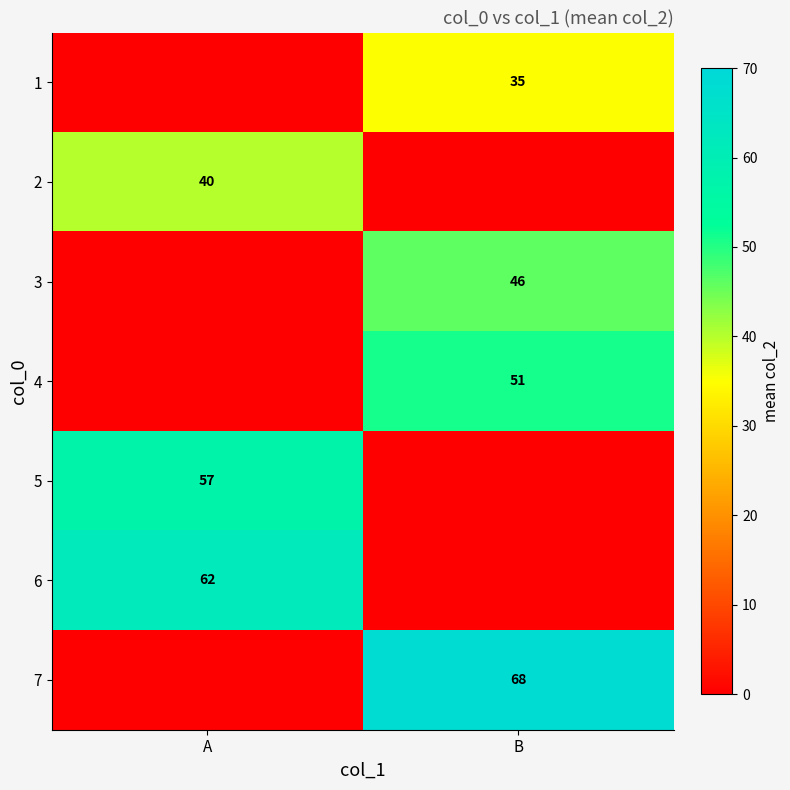

What is the total value across all series at A?

159